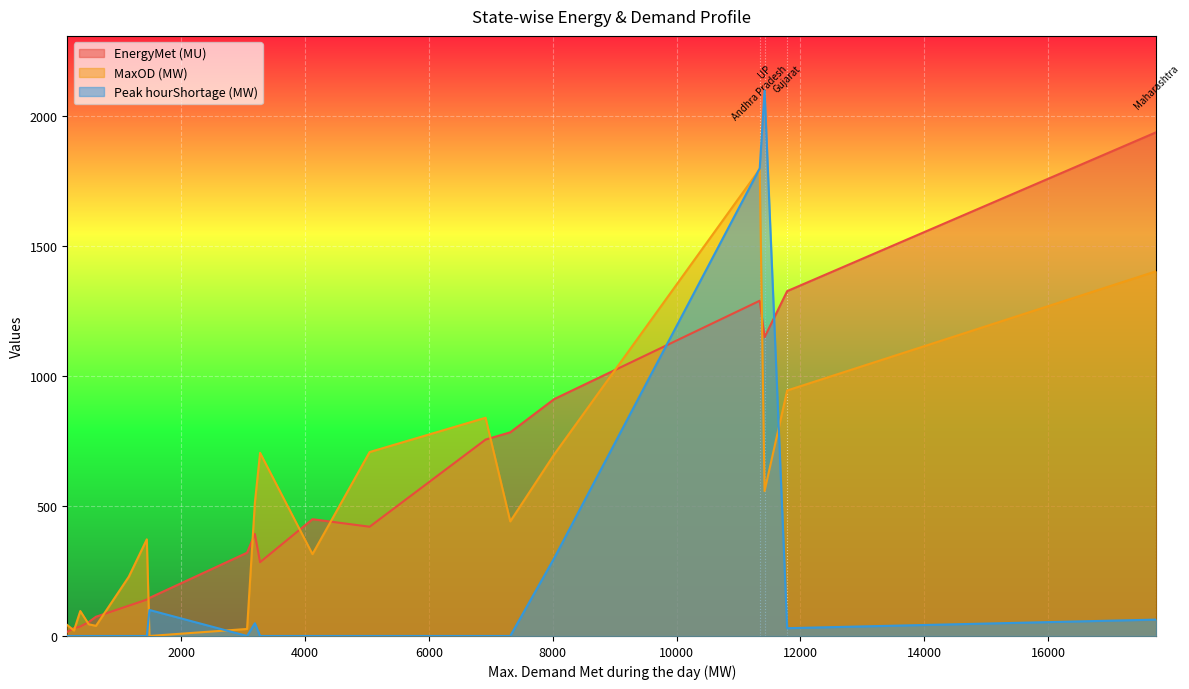

Rank the categories by MaxOD (MW) value from highest to lowest.

Andhra Pradesh, Maharashtra, Gujarat, MP, Haryana, Kerala, Karnataka, UP, Chhattisgarh, Rajasthan, Uttarakhand, Punjab, HP, Goa, Essar steel, Chandigarh, DNH, Delhi, DD, J&K